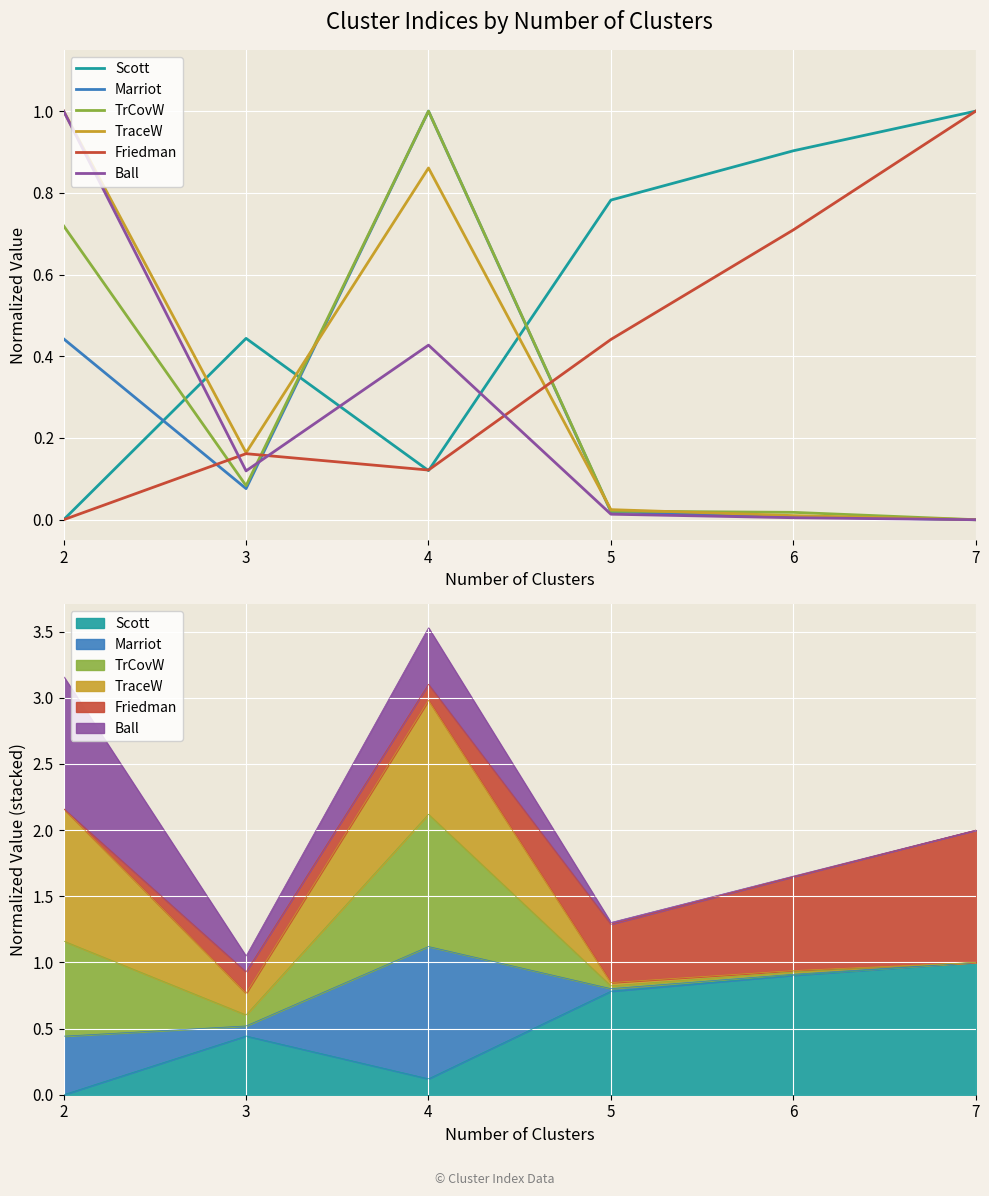

How many times do TraceW and Scott cross each other?

3